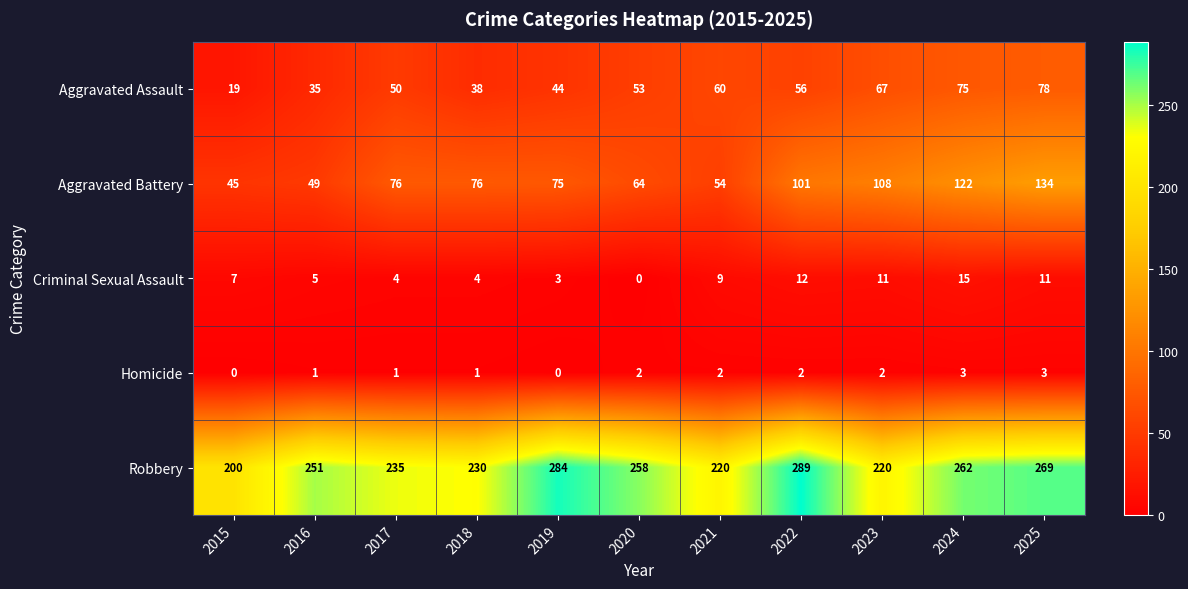

What is the highest value of the Criminal Sexual Assault series?

15